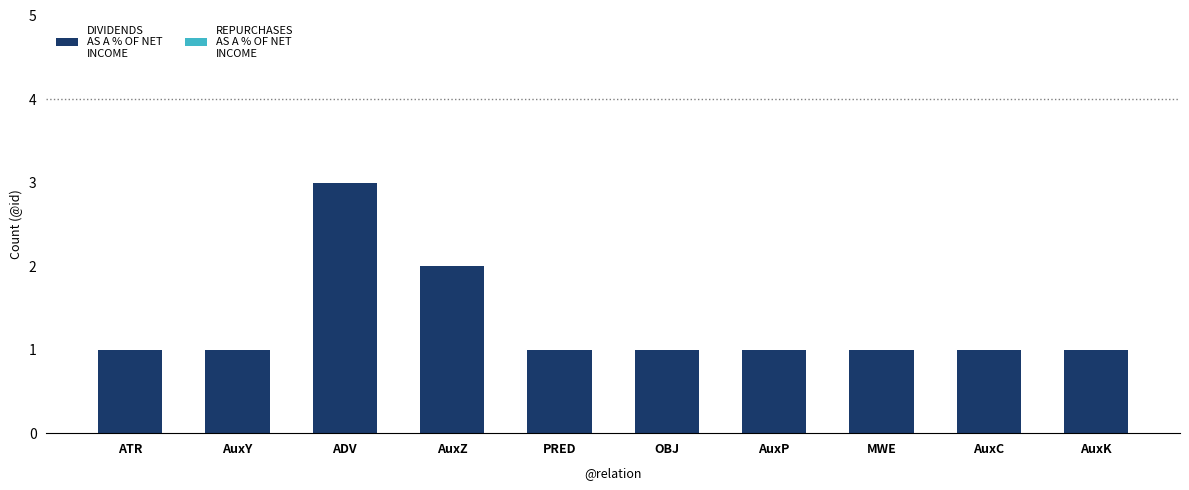

What is the ratio of the value at AuxK to the value at AuxC?

1.0